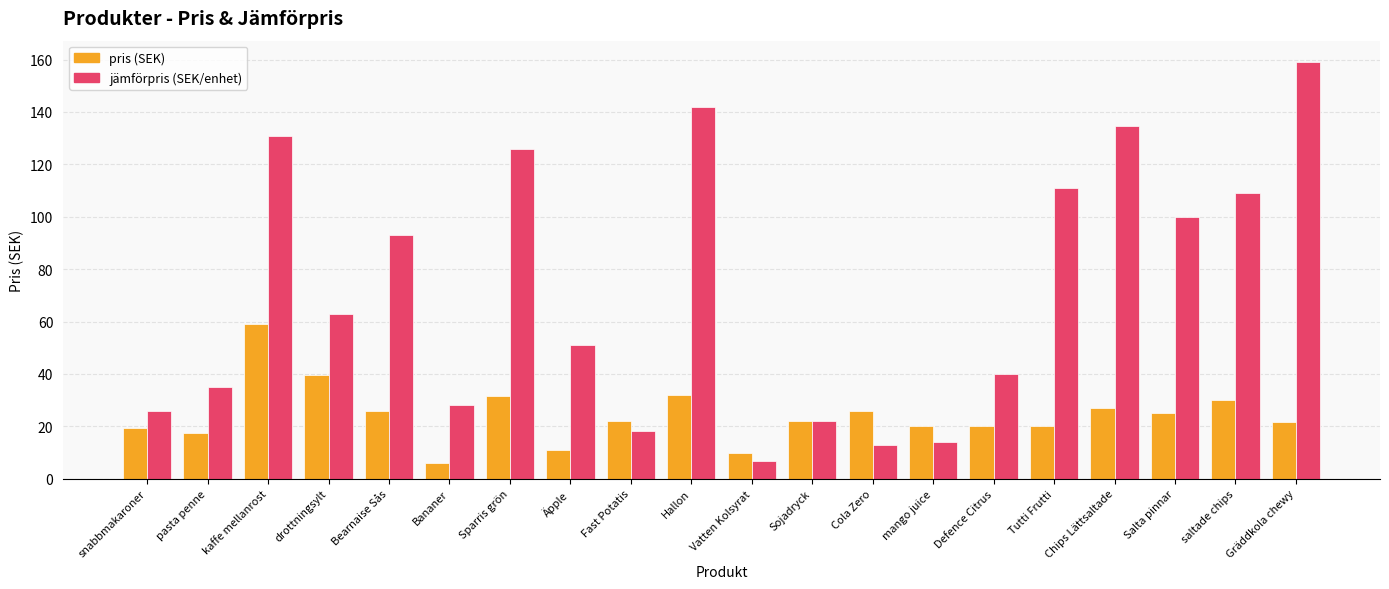

What is the spread (max minus min) of values at Fast Potatis?

3.7